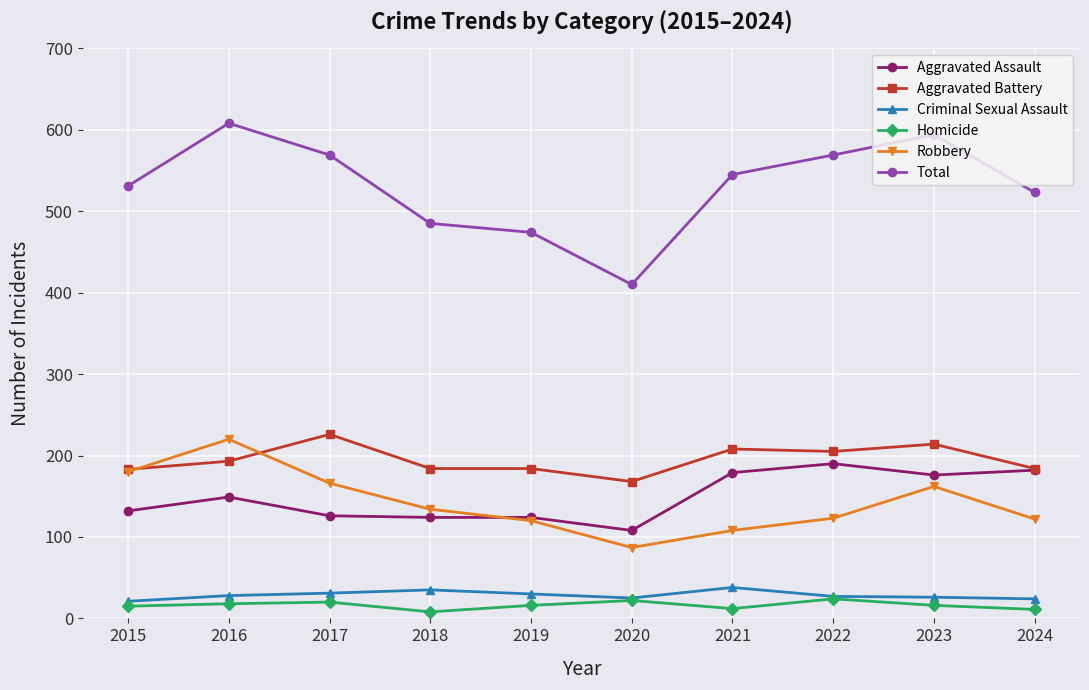

What is the total value across all series at 2022?

1138